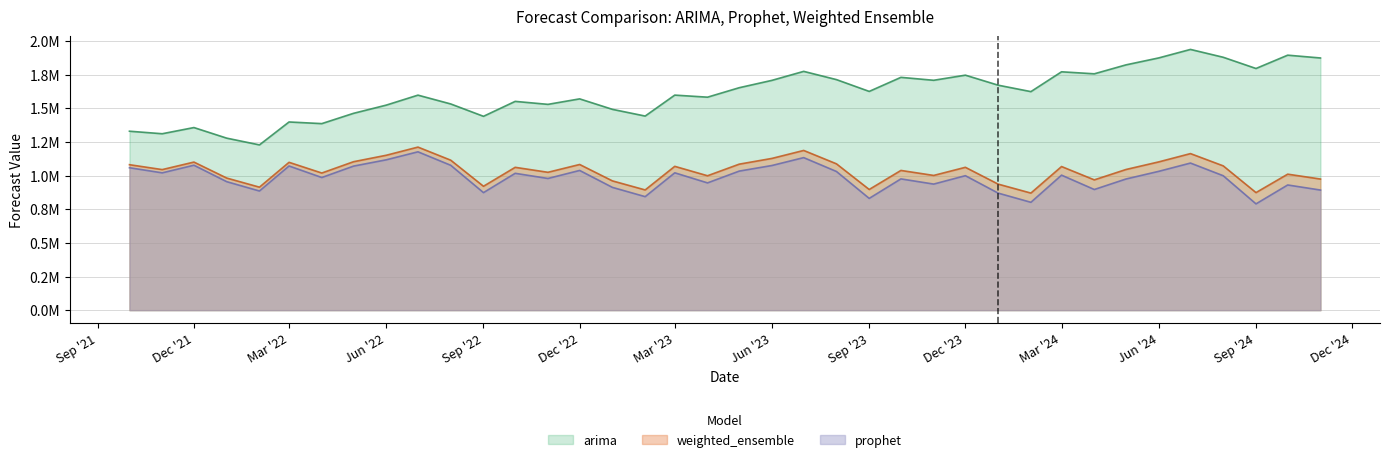

At which label is weighted_ensemble closest to 1041913?

2023-10-01